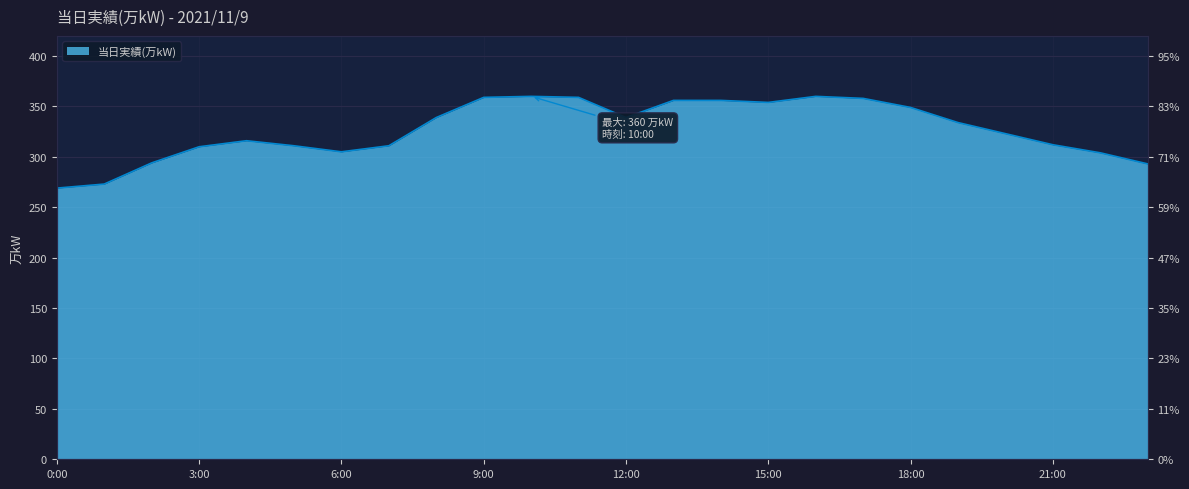

How many points are higher than both their immediate neighbors (excluding endpoints)?

3